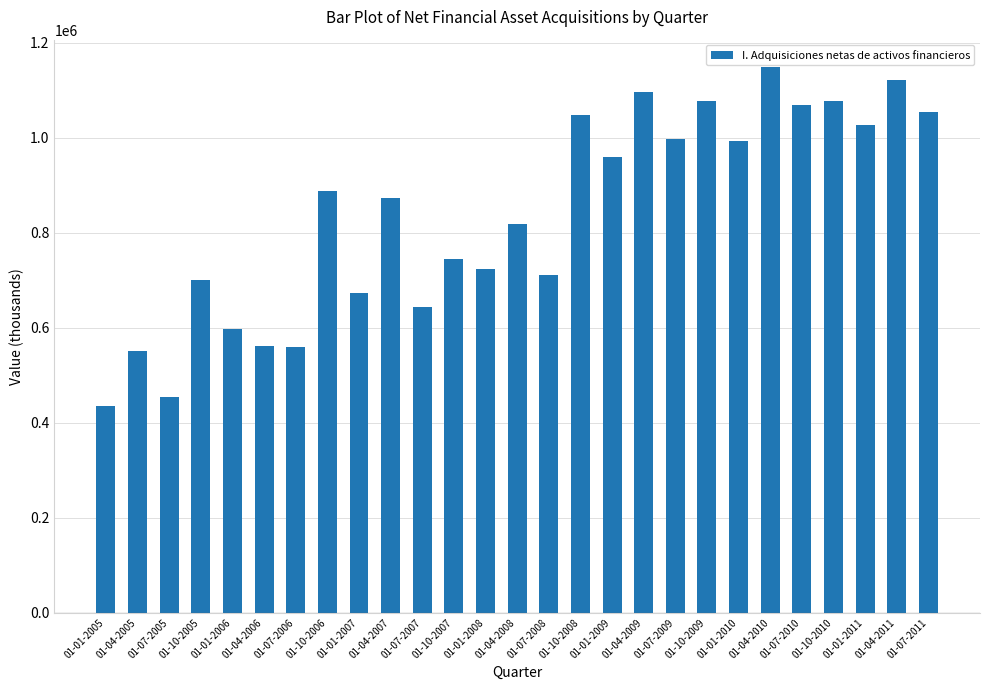

Are the bars horizontal?

No